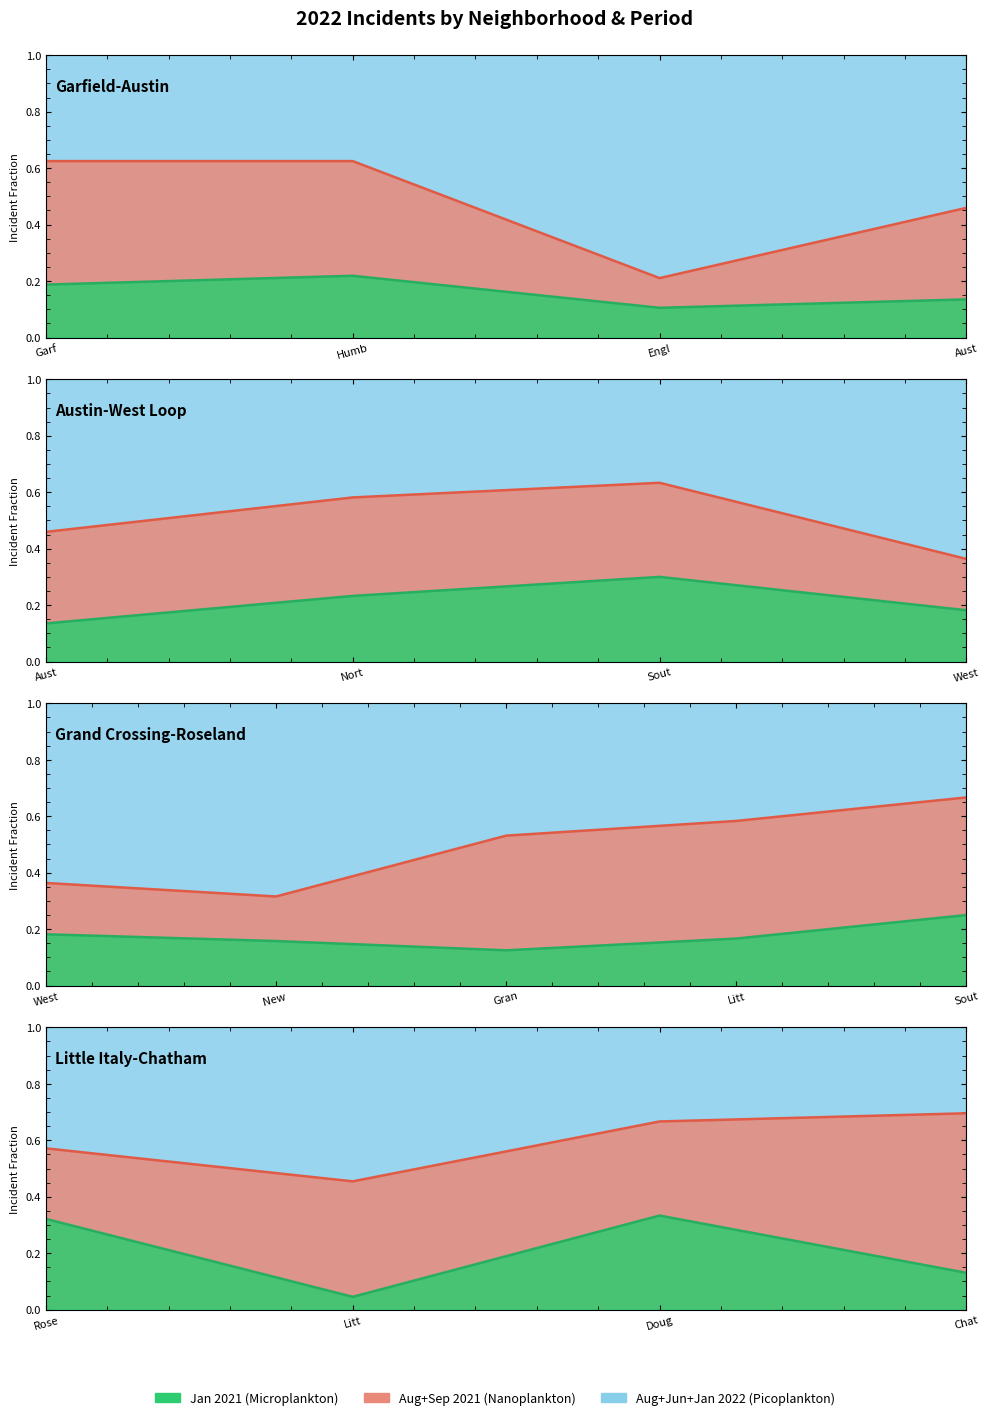

What position from the right is Rose?

4